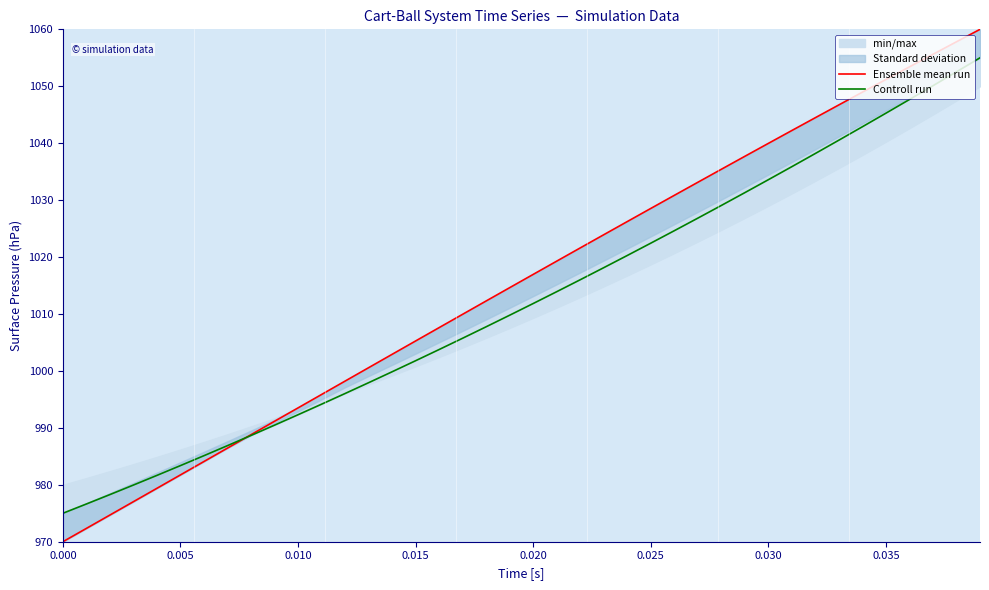

True or false: Controll run and Ensemble mean run cross at least once.

True